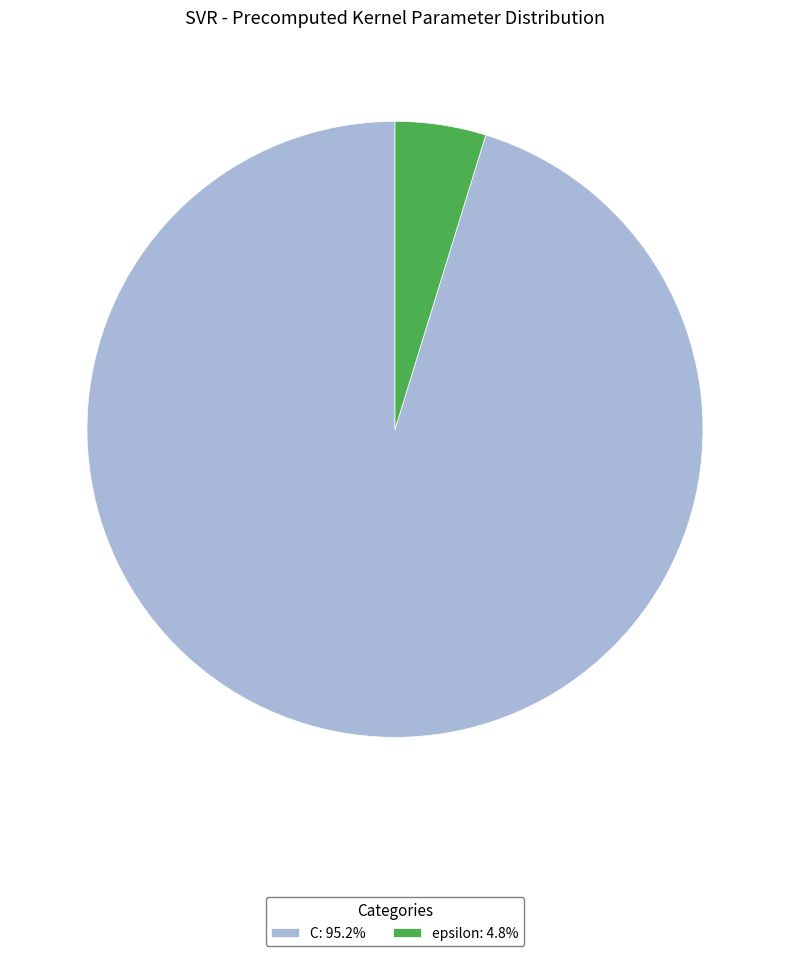

What is the smallest slice in the pie chart?

epsilon